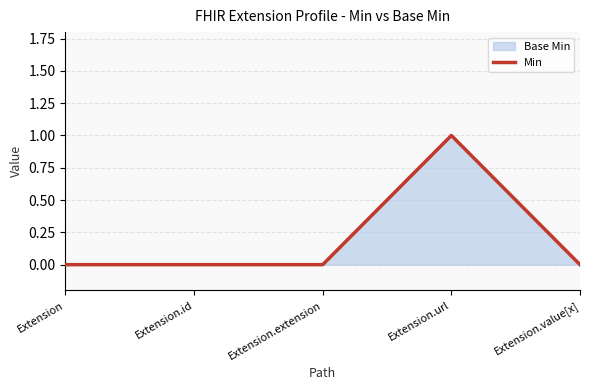

What is the label of the 5th point from the right?

Extension